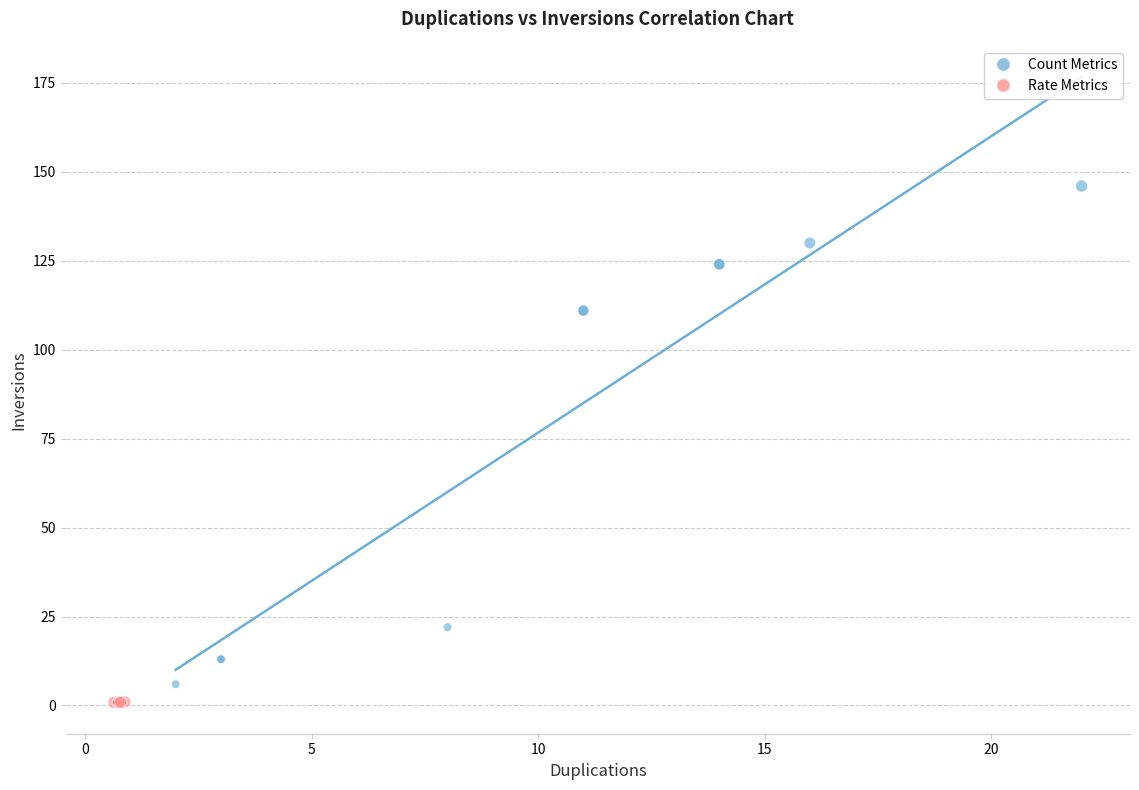

Which series reaches the maximum Y coordinate?

Count Metrics